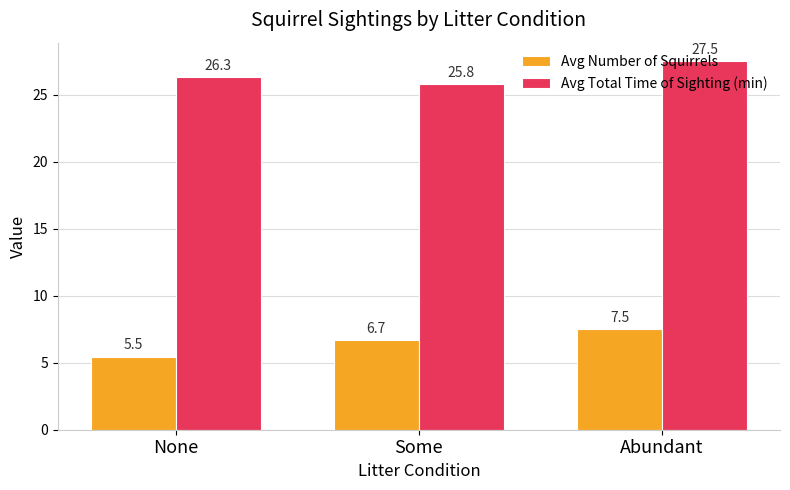

Between Some and Abundant, which series saw the biggest shift?

Avg Total Time of Sighting (min)